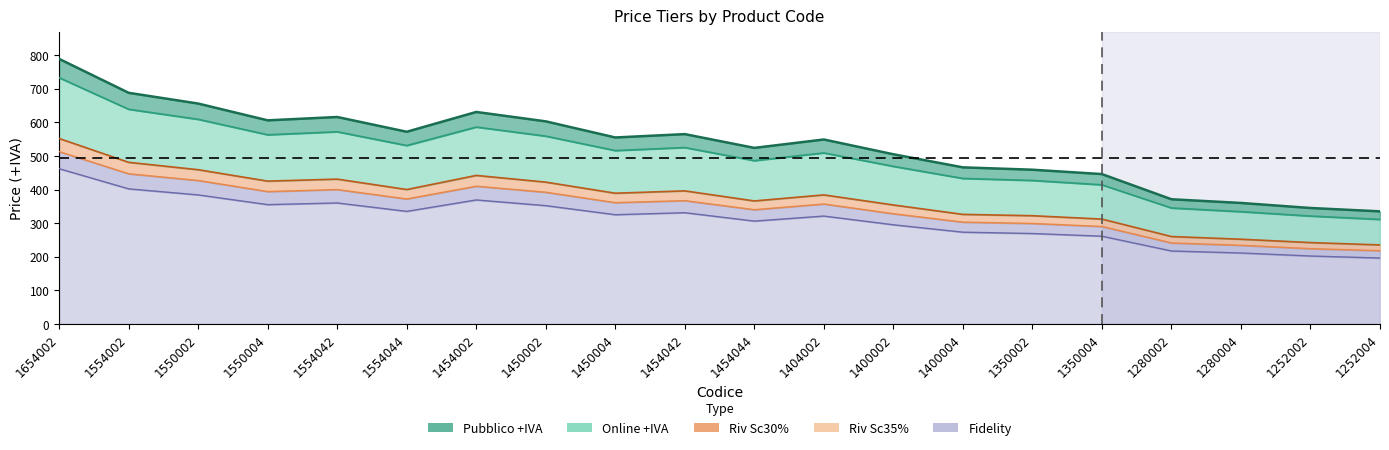

Which series changed the most between 1454002 and 1280002?

Pubblico +IVA